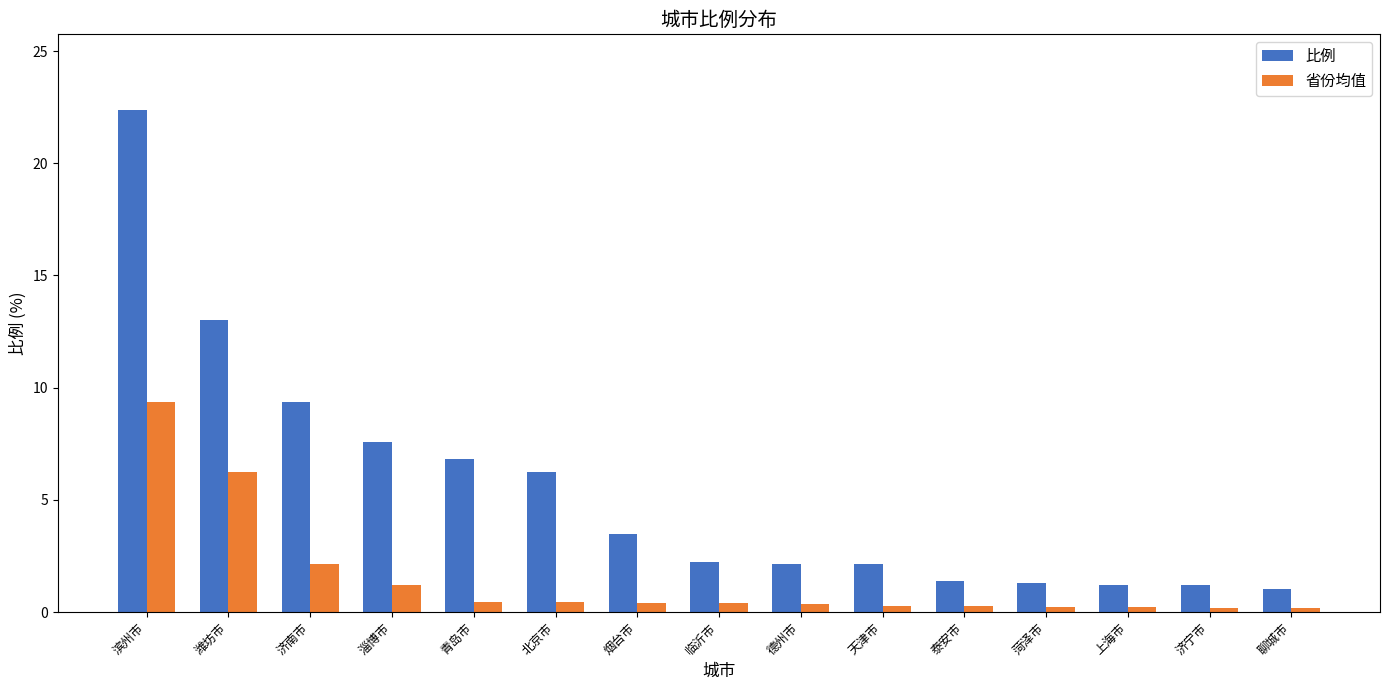

How many data points does each series have?

15